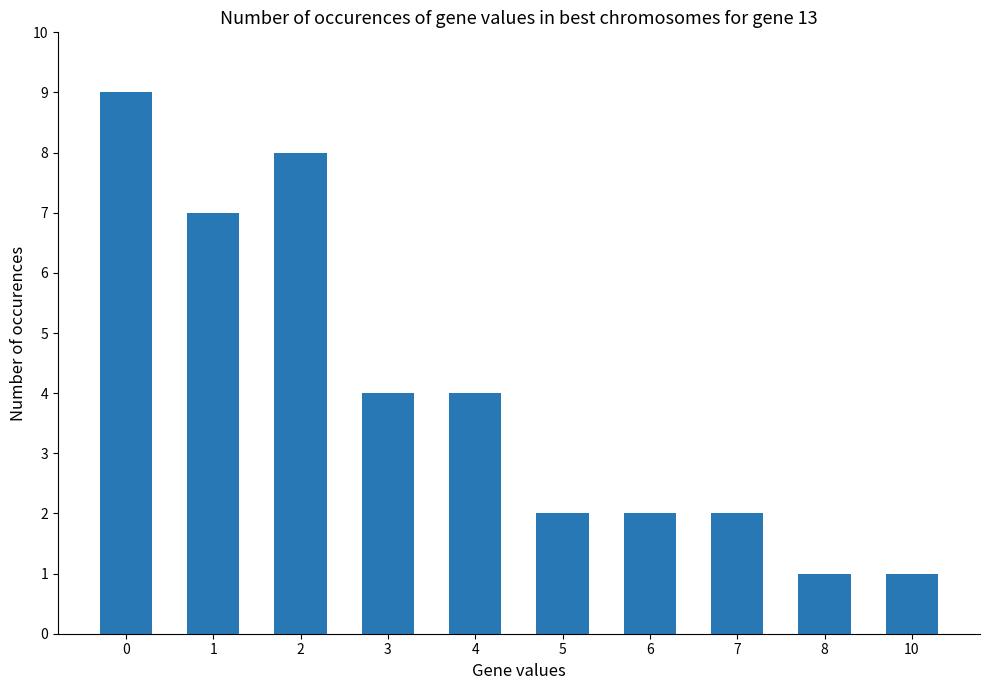

Count the number of categories in the chart.

10